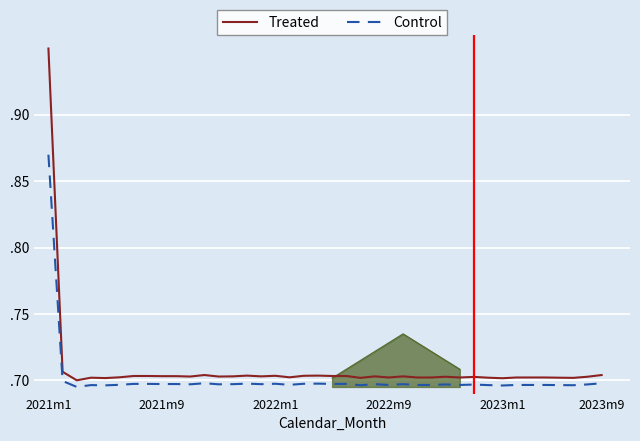

Rank the series by their average value, from lowest to highest.

Control, Treated